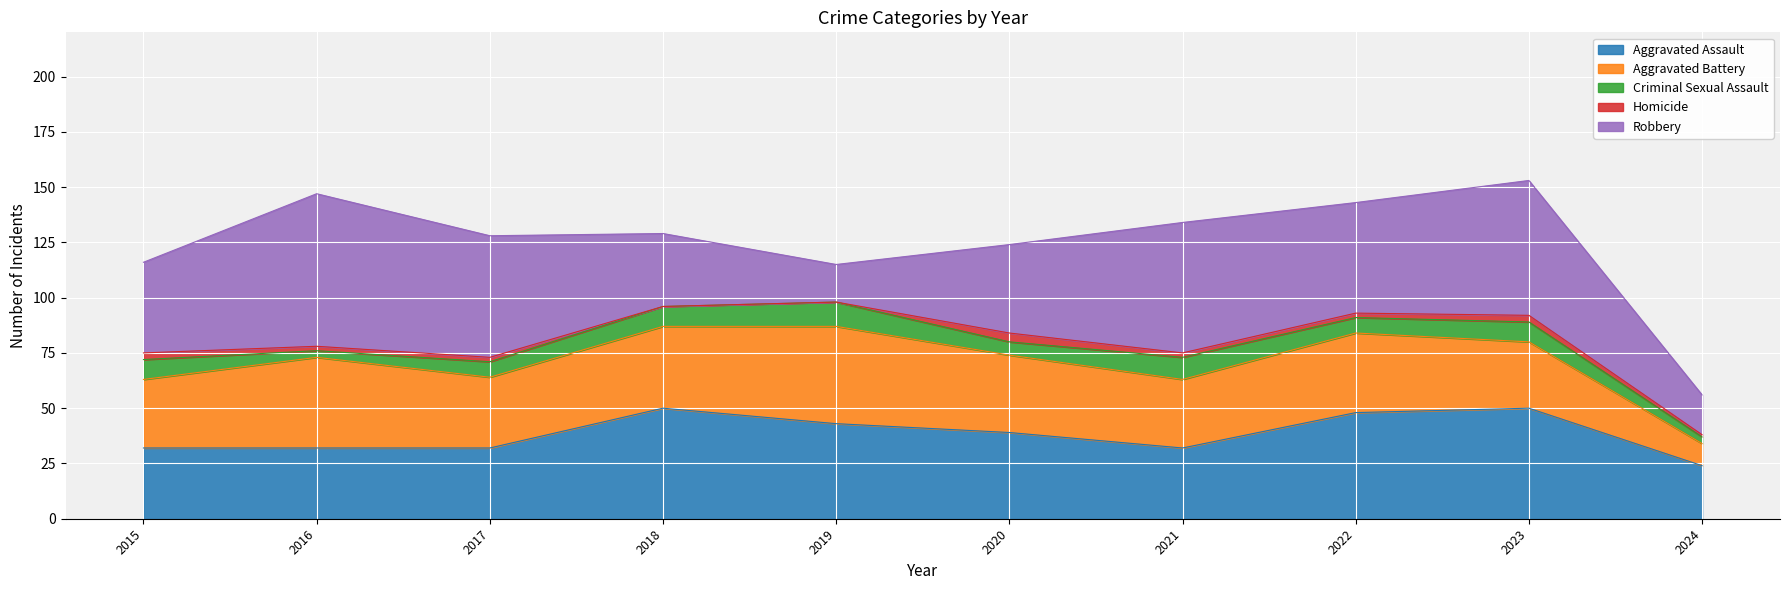

How many data points in Aggravated Battery are above 35?

4